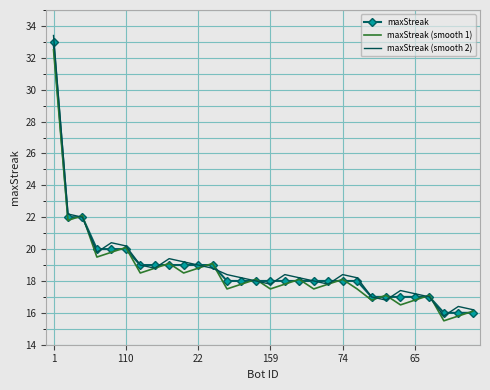

What is the smallest value displayed?

15.5